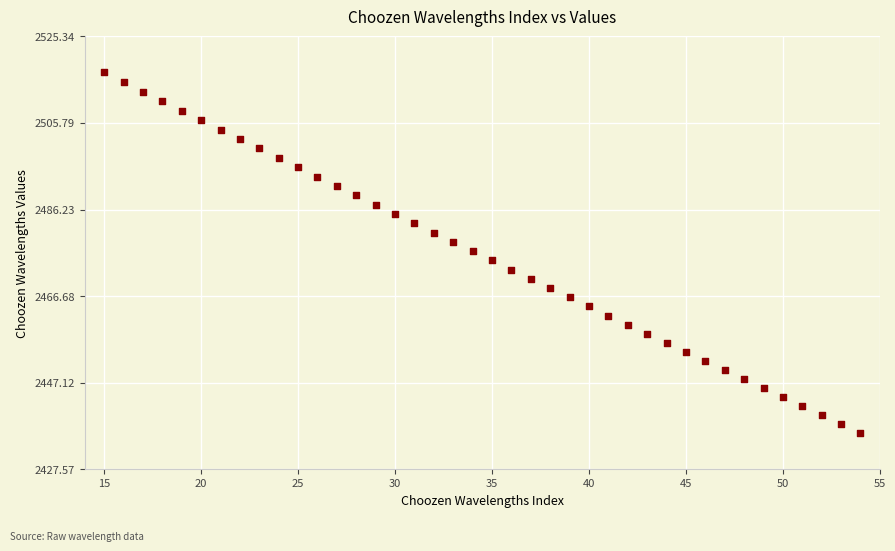

What is the range of X values (max minus min)?

39.0